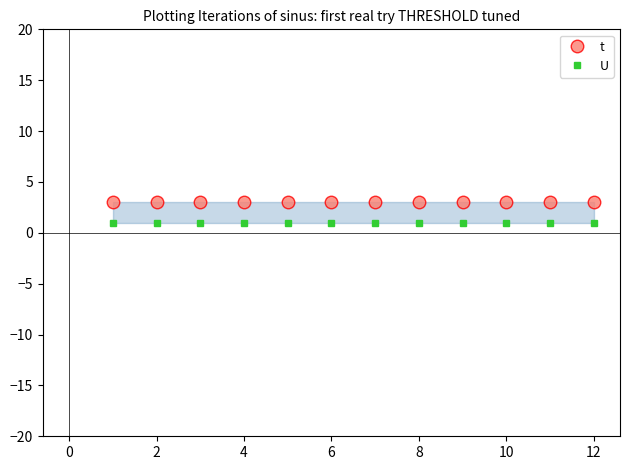

What is the total value across all series at 12?

4